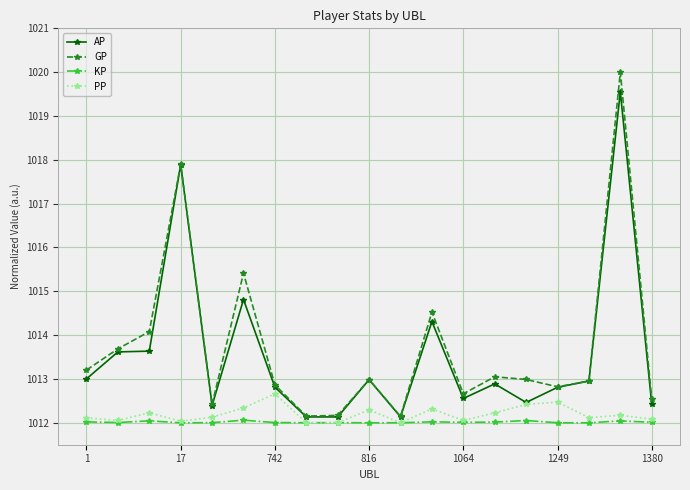

True or false: PP and GP intersect in this chart.

False